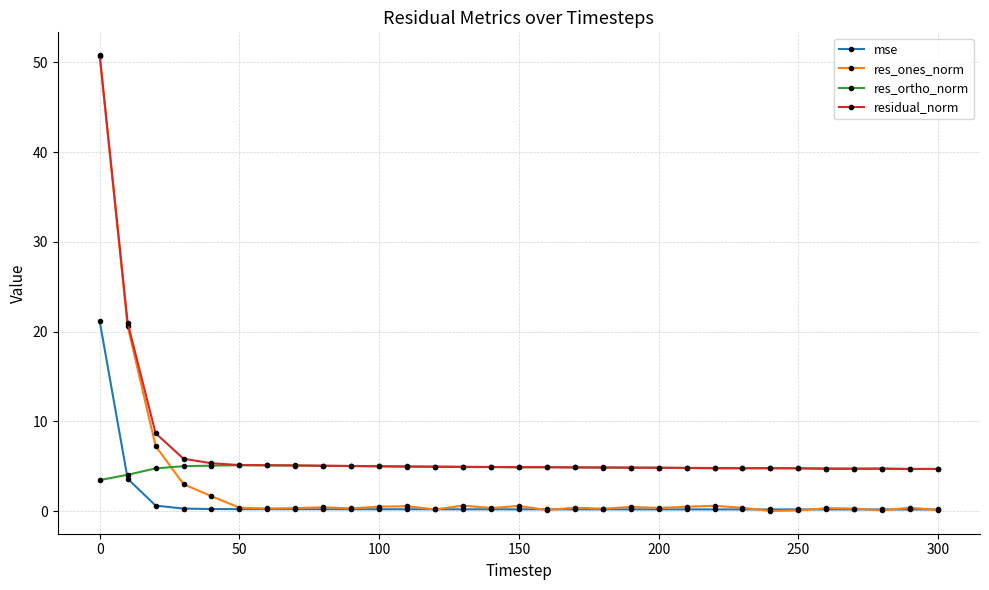

List the series in order of their overall mean, lowest first.

mse, res_ones_norm, res_ortho_norm, residual_norm